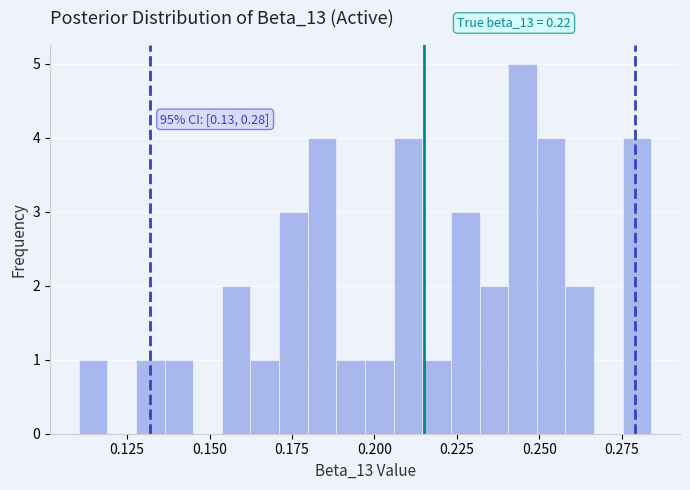

Around what value on the x-axis is the tallest bar? Give the approximate position of its centre, as read against the axis.

0.245